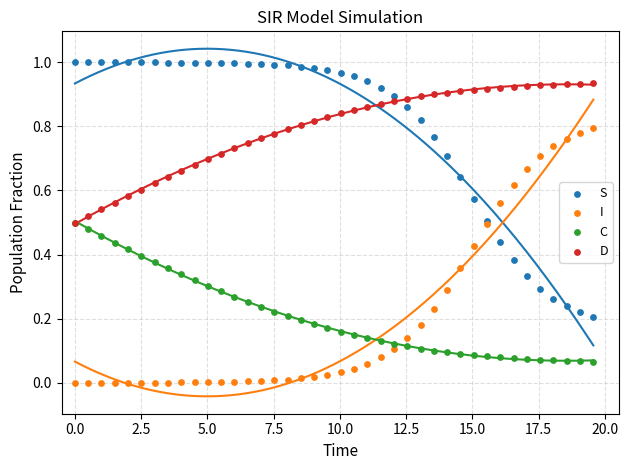

Which series reaches the minimum Y coordinate?

I